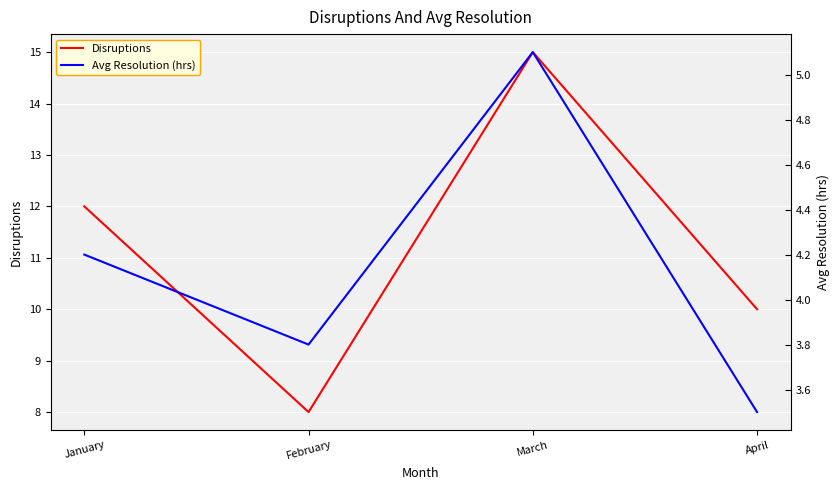

True or false: Disruptions has a value of 27 at March.

False